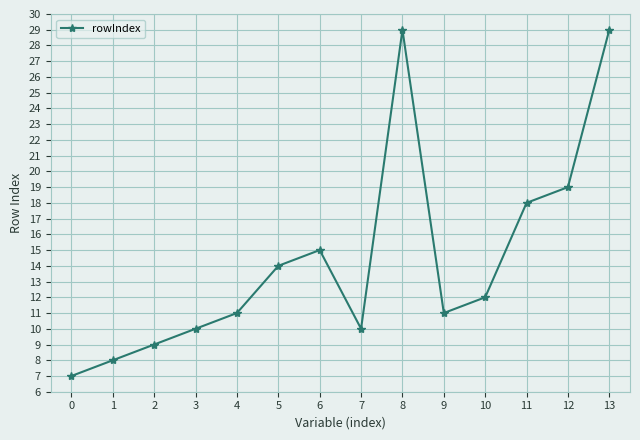

True or false: the data shows 18 at 11.

True